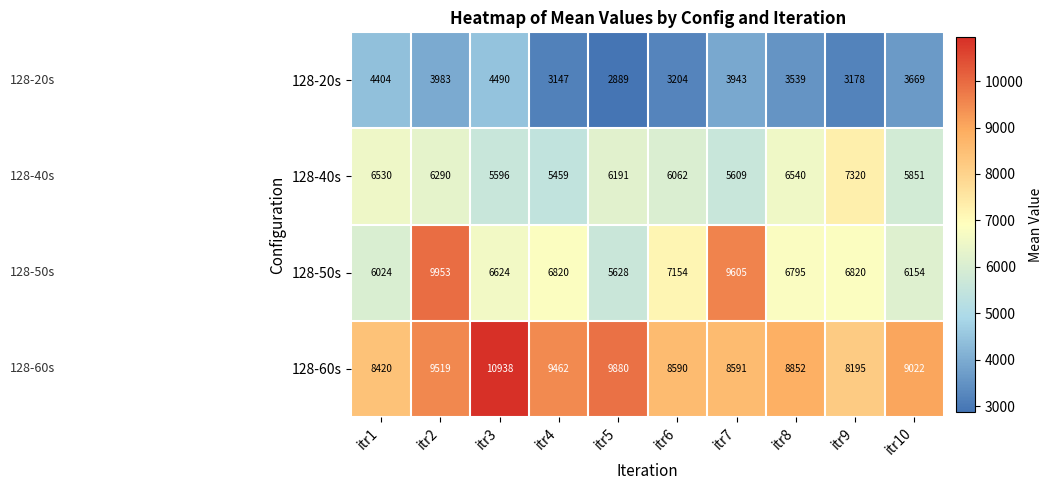

Which series has the largest total across all categories?

128-60s